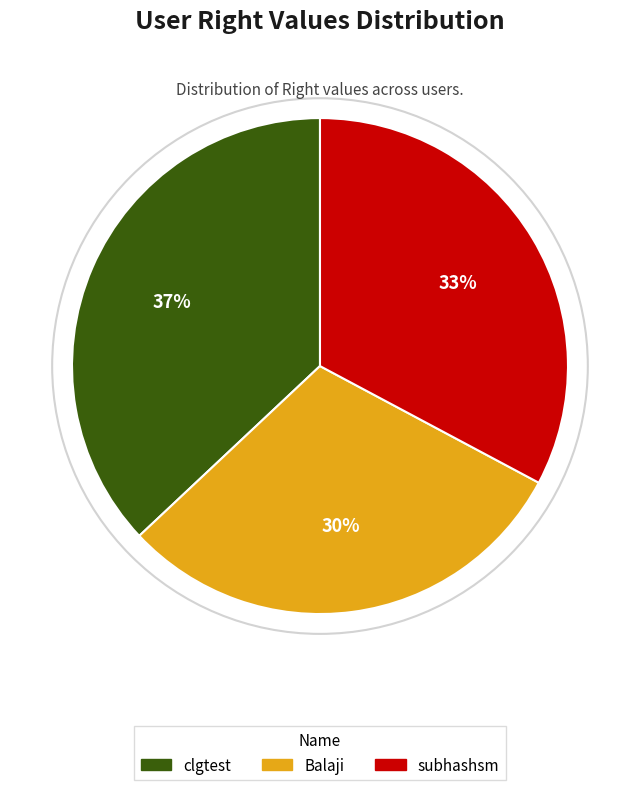

Is the sum of Balaji and subhashsm greater than half?

Yes